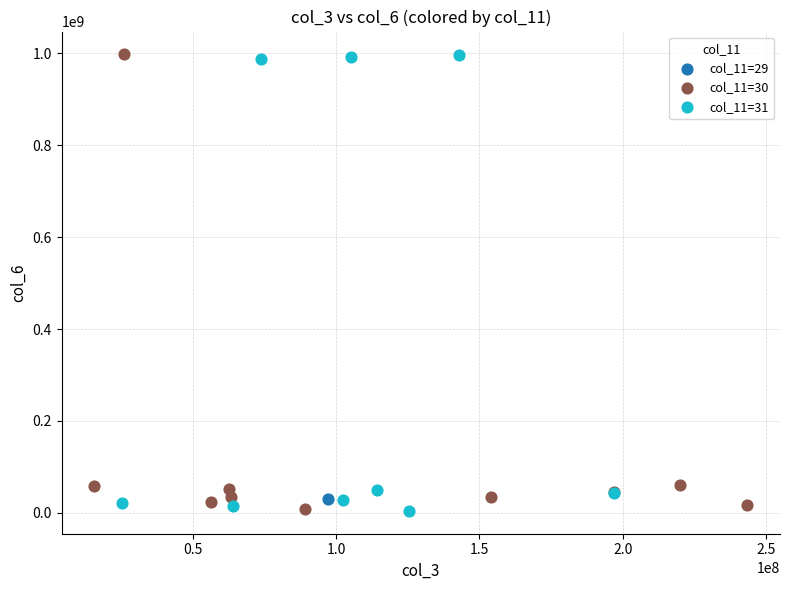

What are all the series names shown in the legend?

col_11=29, col_11=30, col_11=31